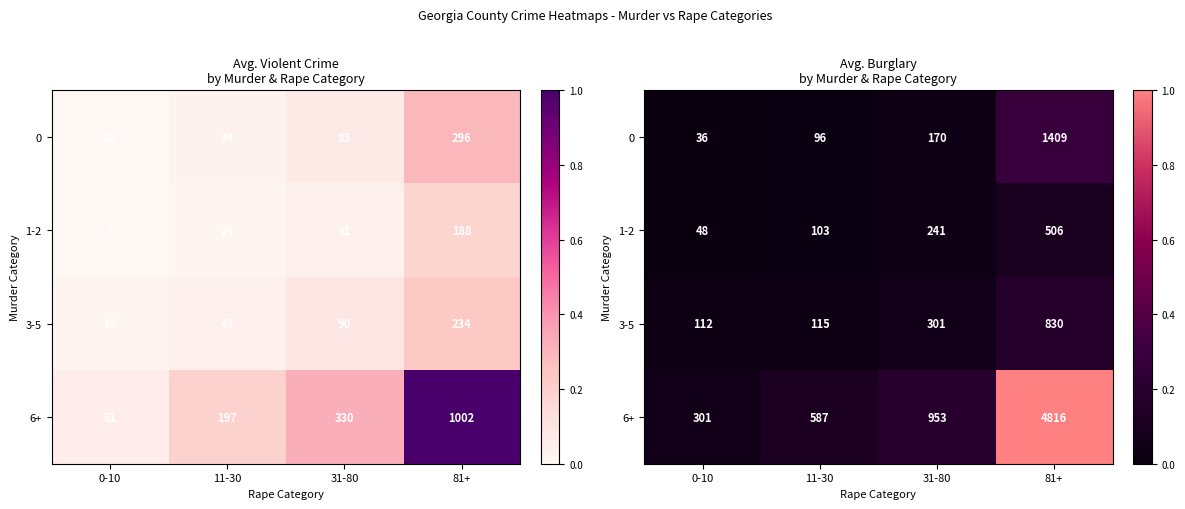

At which label does 6+ reach its minimum?

0-10